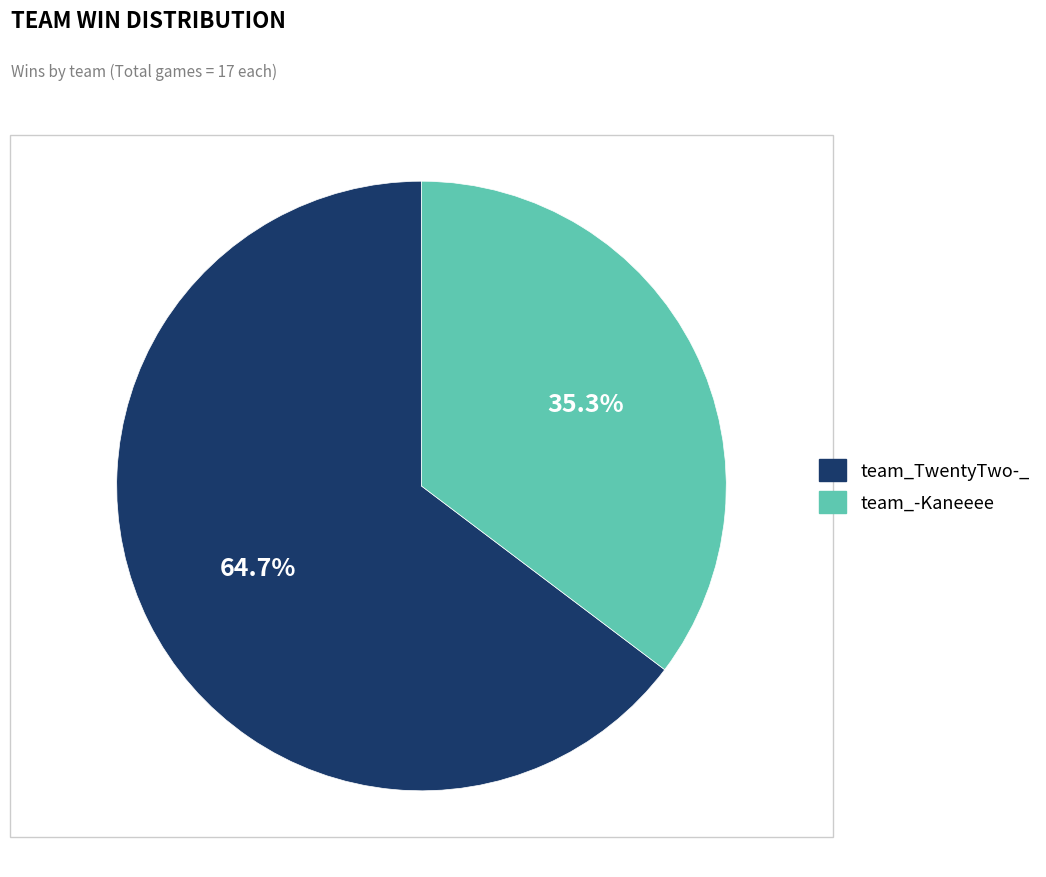

Does any single category account for the majority?

Yes